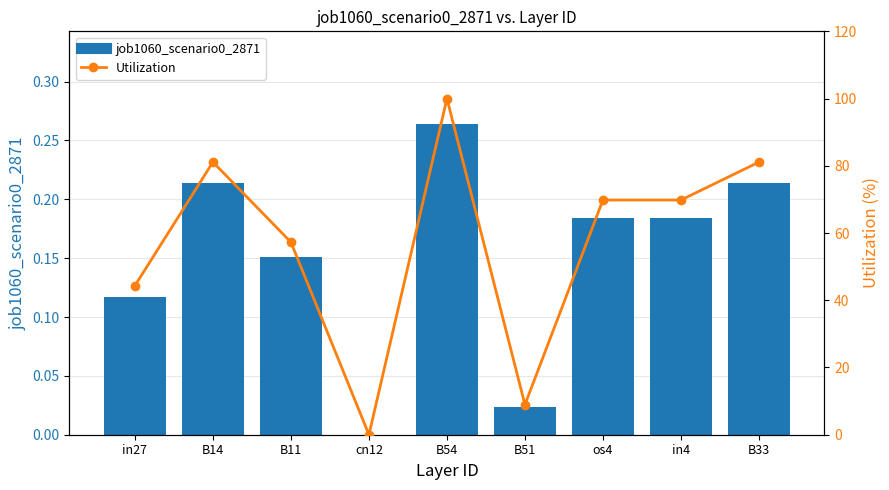

What are all the series names shown in the legend?

job1060_scenario0_2871, Utilization